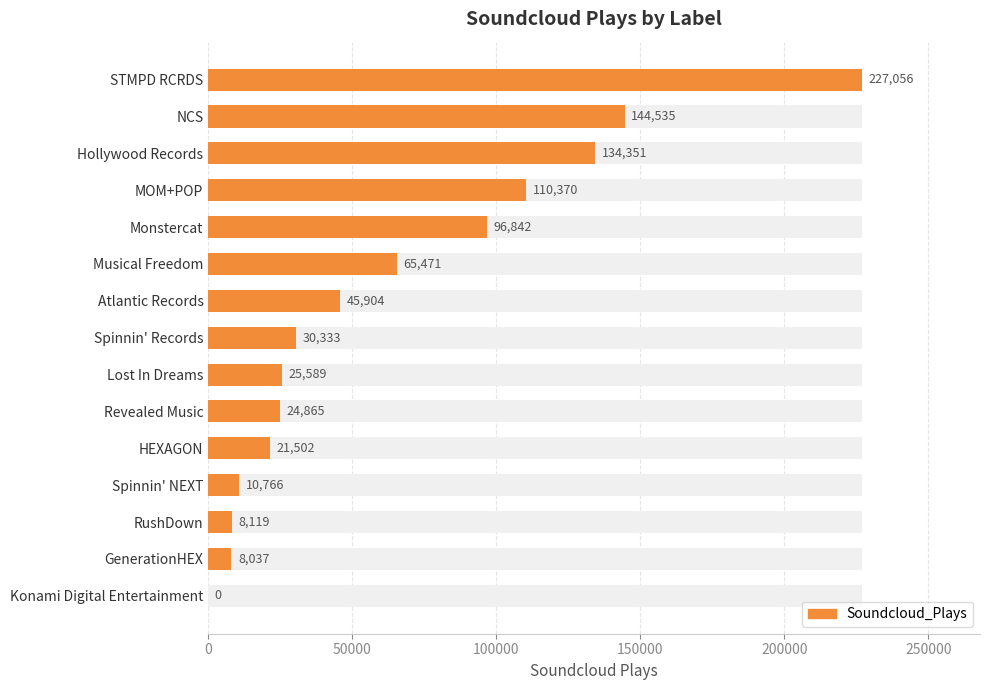

What is the approximate value at HEXAGON, to the nearest 10?

21500